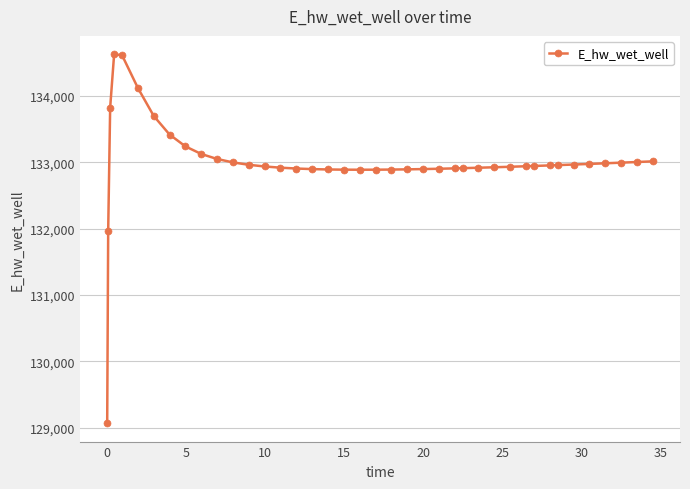

True or false: the data has more than 0 interior local peaks.

True